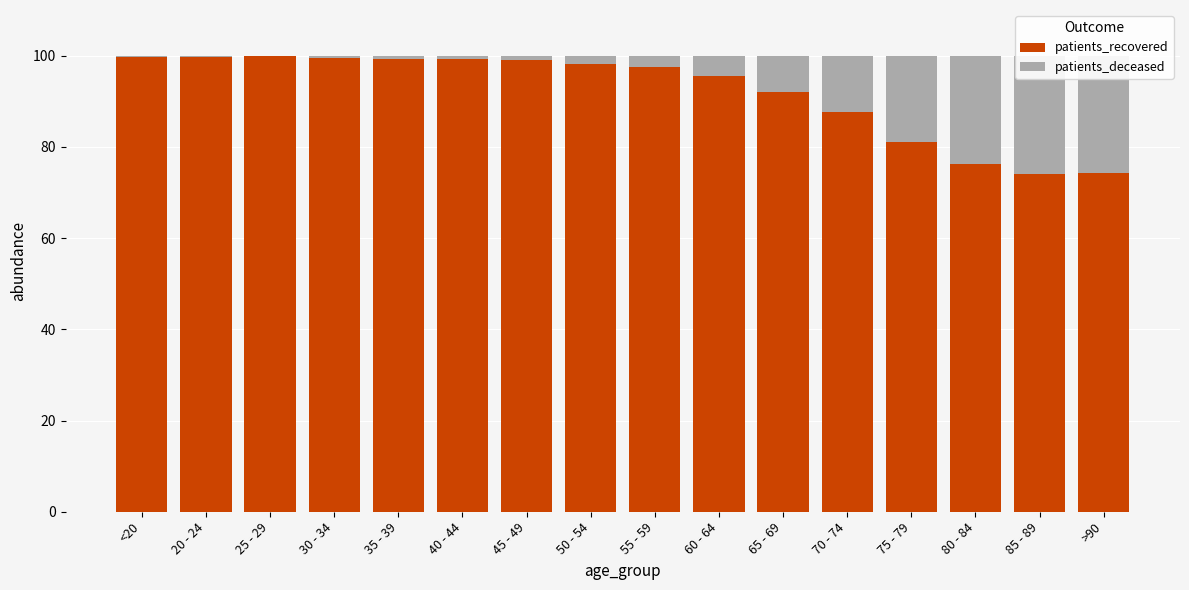

Which has a higher value, 75 - 79 or >90?

75 - 79